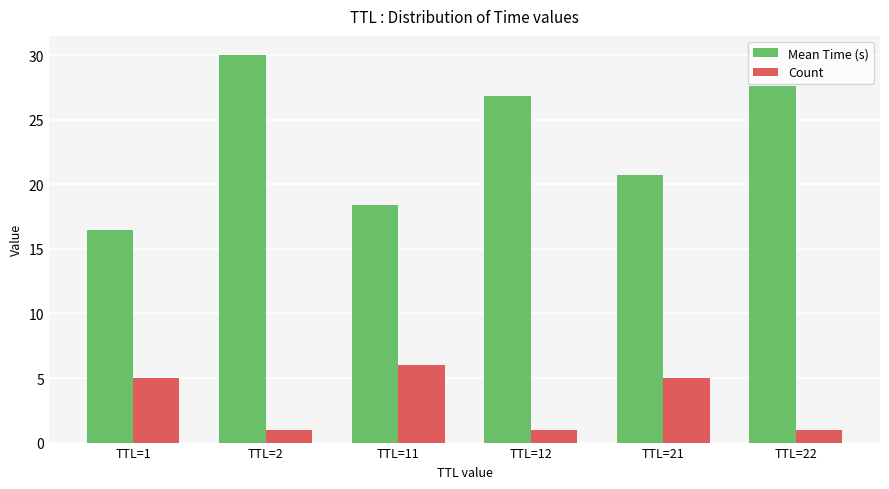

What is the approximate value of Count at TTL=21?

5.0